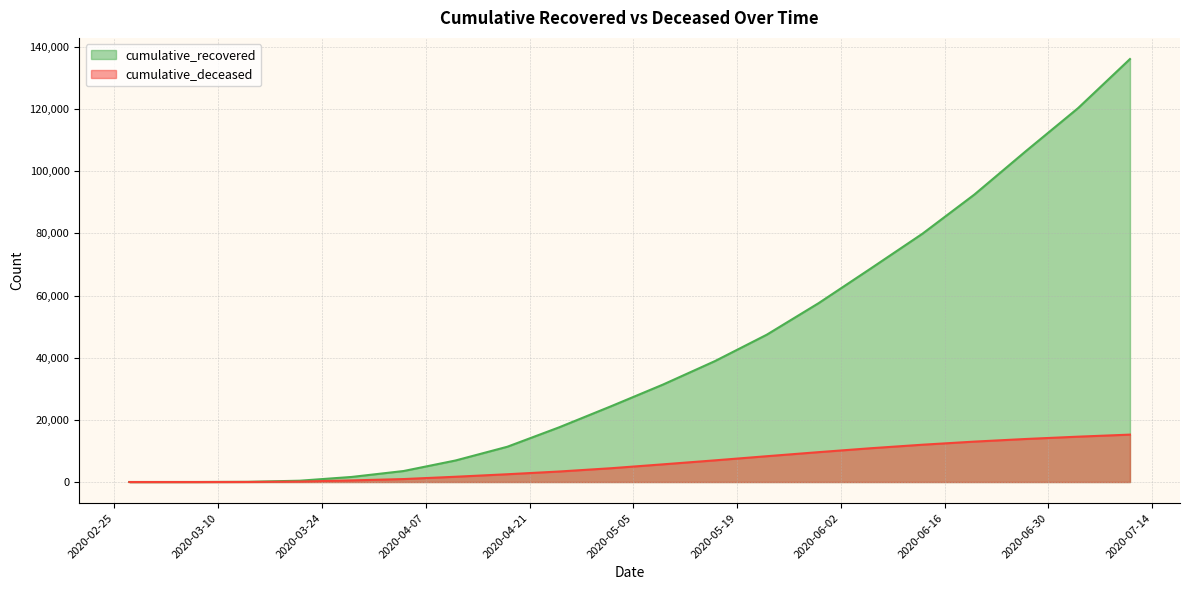

What is the average value of the cumulative_recovered series?

42270